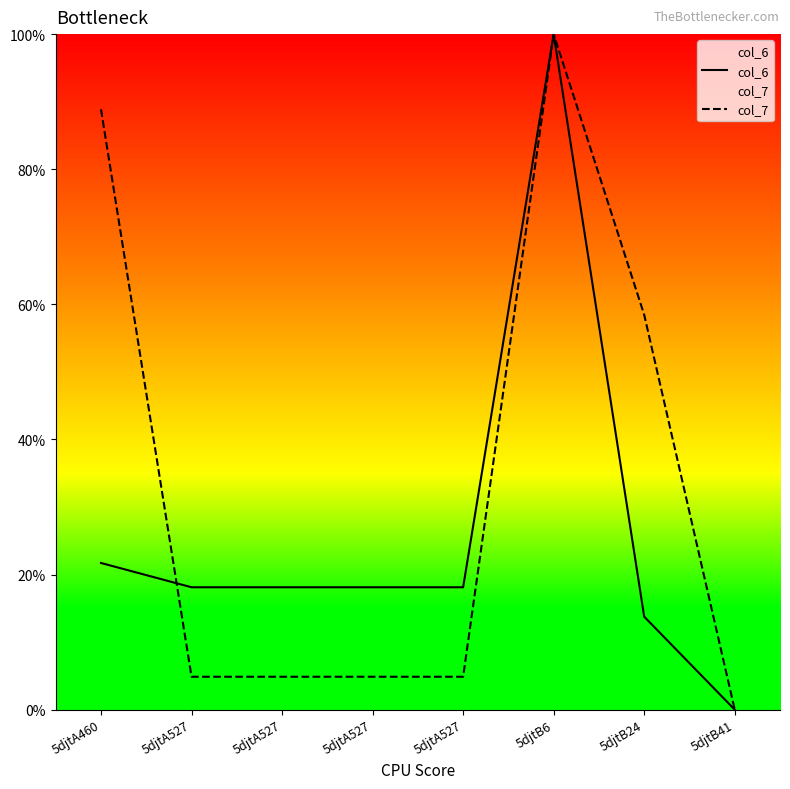

Read the col_6 value at 5djtB6.

100.0